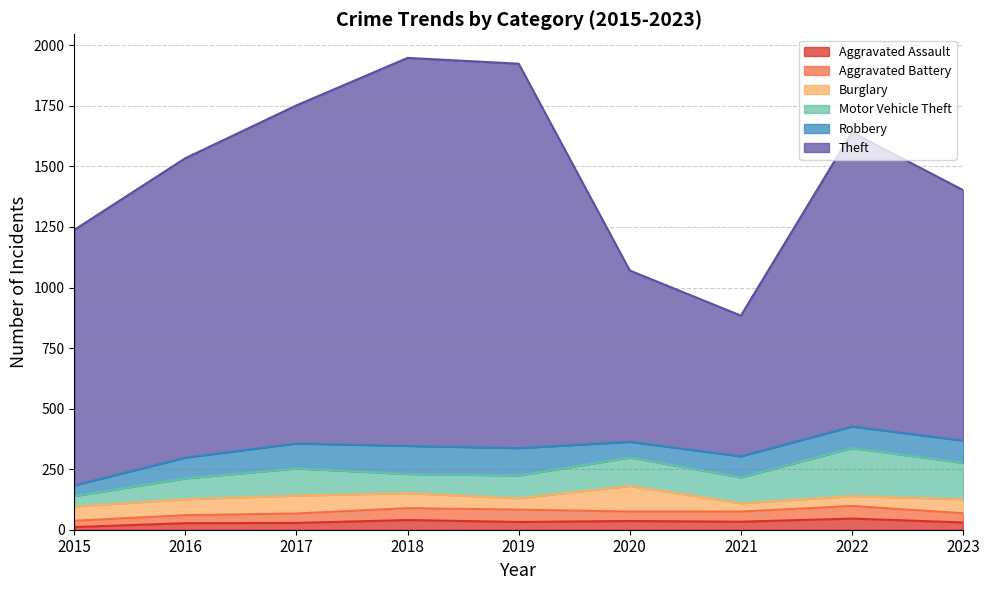

What is the difference between the highest and lowest values at 2020?

671